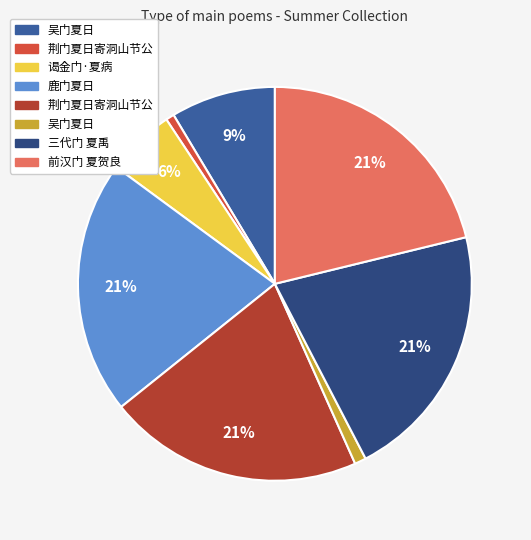

How many slices are in this pie chart?

8